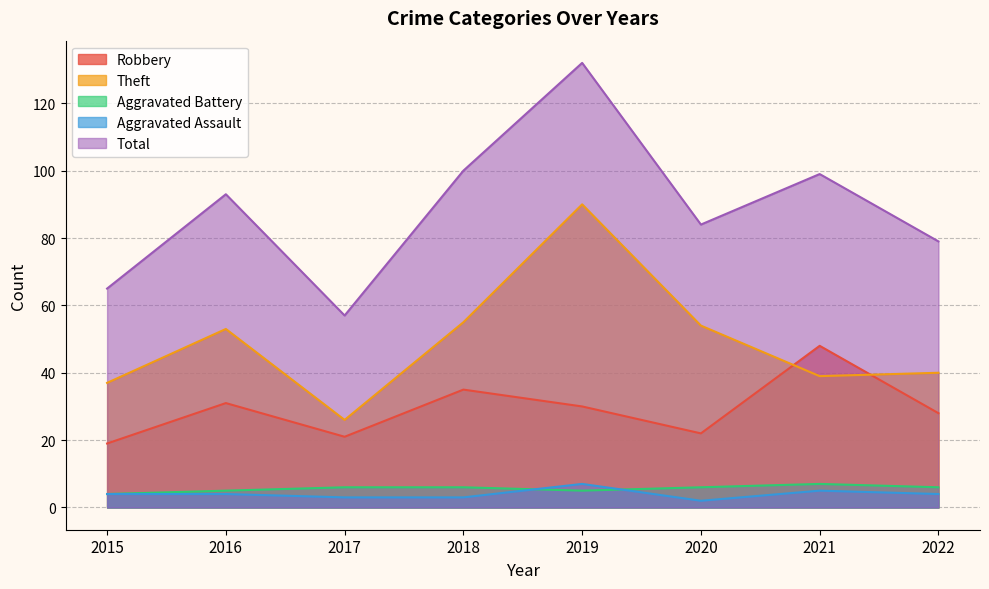

What is the difference between the Aggravated Assault values at 2021 and 2022?

1